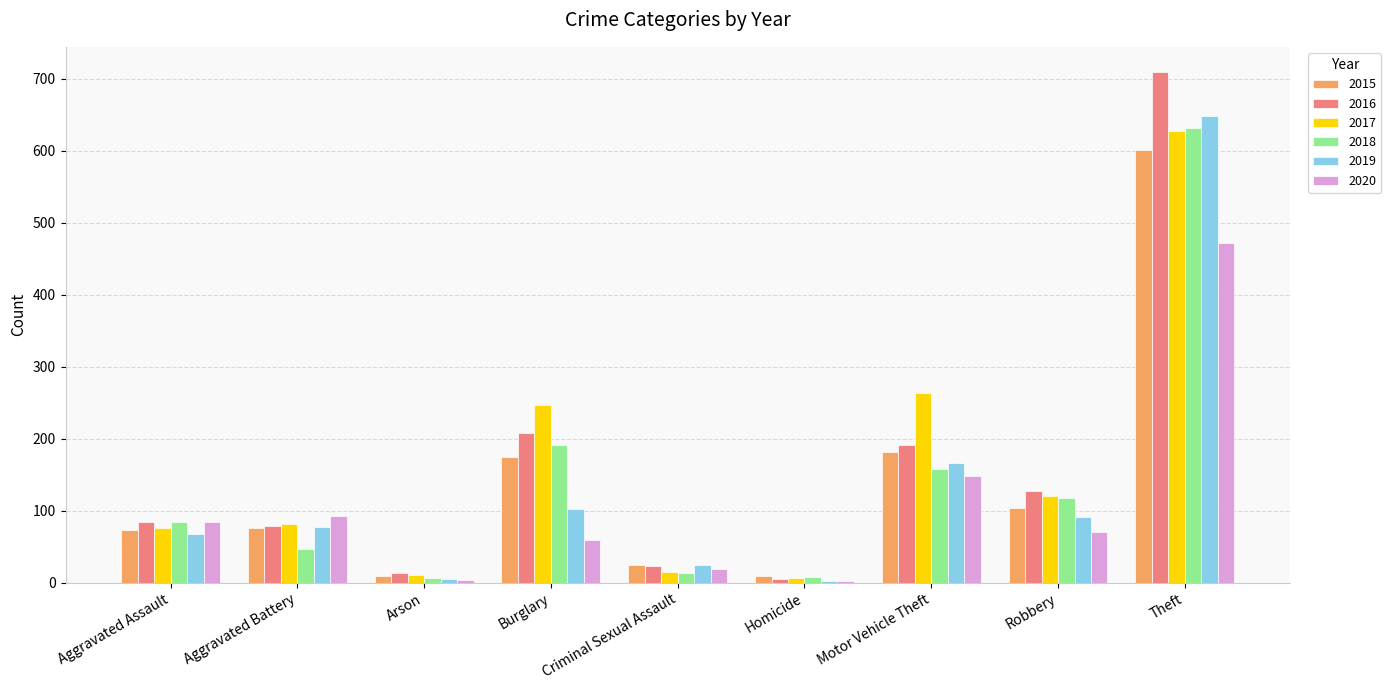

What is the total value across all series at Aggravated Assault?

469